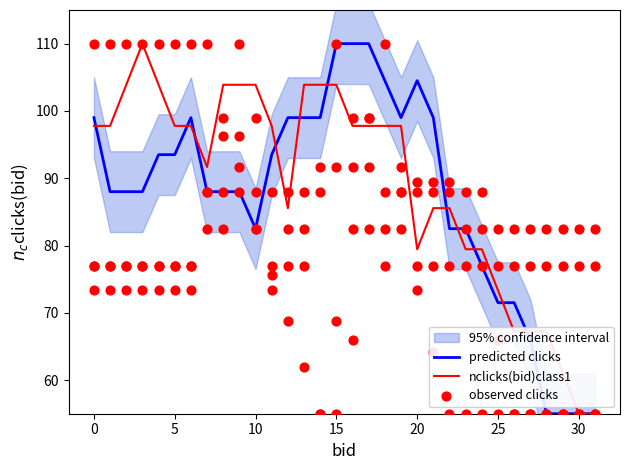

Which series reaches the maximum Y coordinate?

predicted clicks